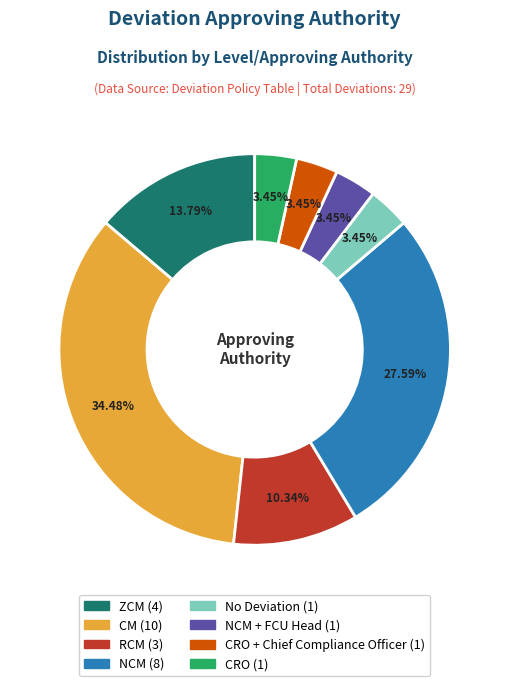

Does any single category account for the majority?

No